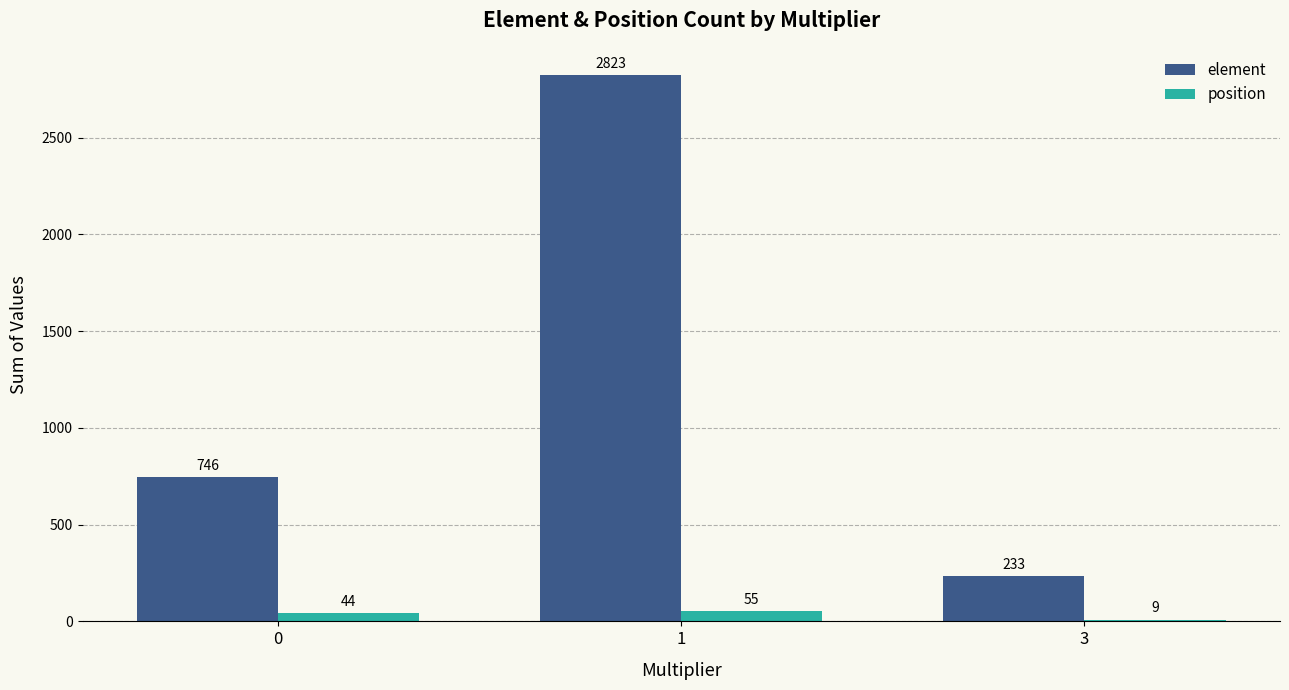

The value of element at 1 is 2823. True or false?

True